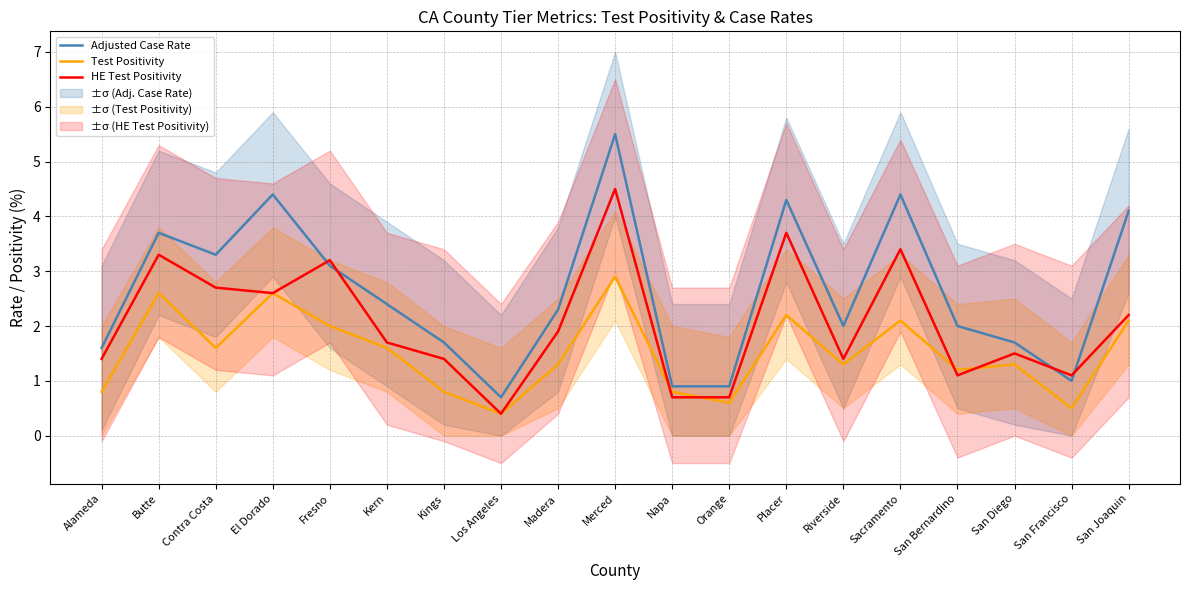

What is the average value of the Adjusted Case Rate series?

2.6